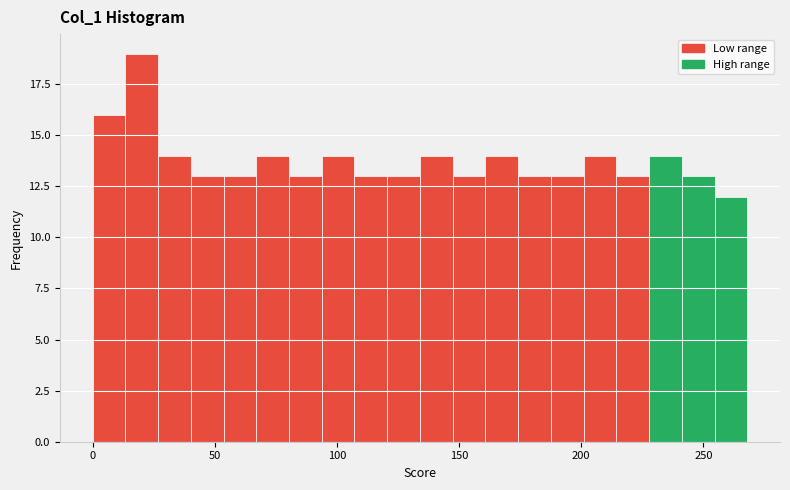

Read against the x-axis, roughly where is the centre of the tallest bar?

20